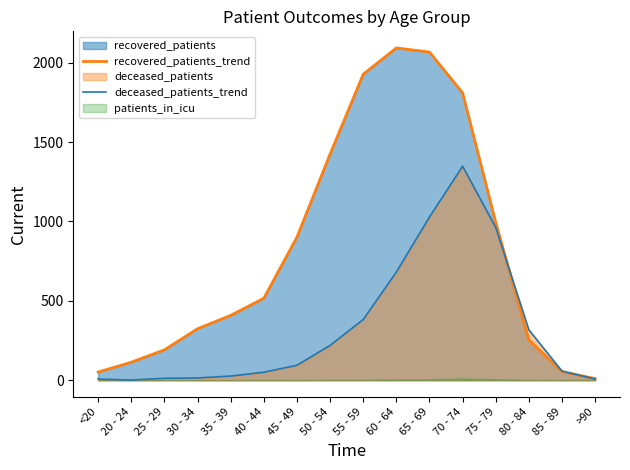

What is the difference between the maximum and second lowest values in the recovered_patients_trend series?

2042